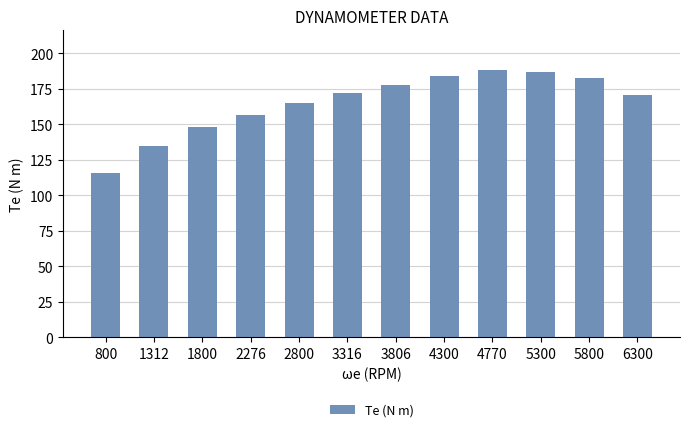

Between 2276 and 3806, which is larger?

3806